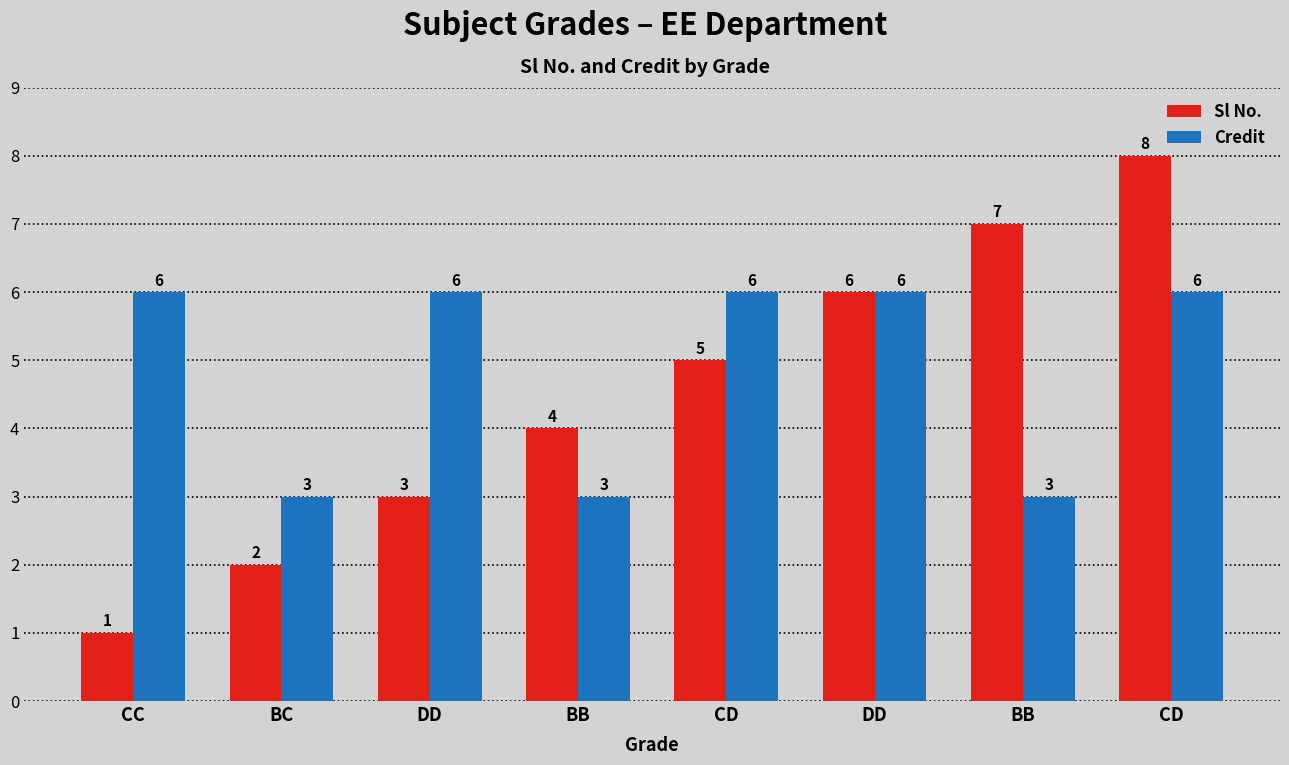

What are all the series names shown in the legend?

Sl No., Credit